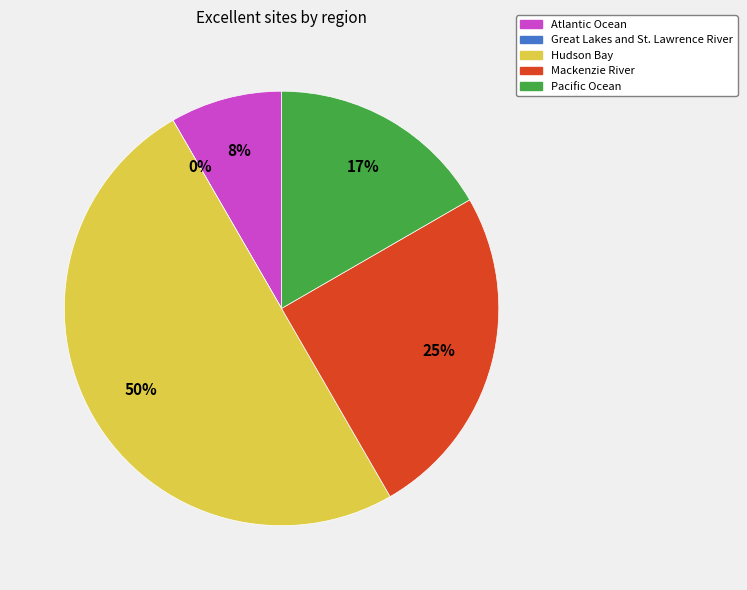

To the nearest percent, what is the combined percentage of Pacific Ocean and Hudson Bay?

67%